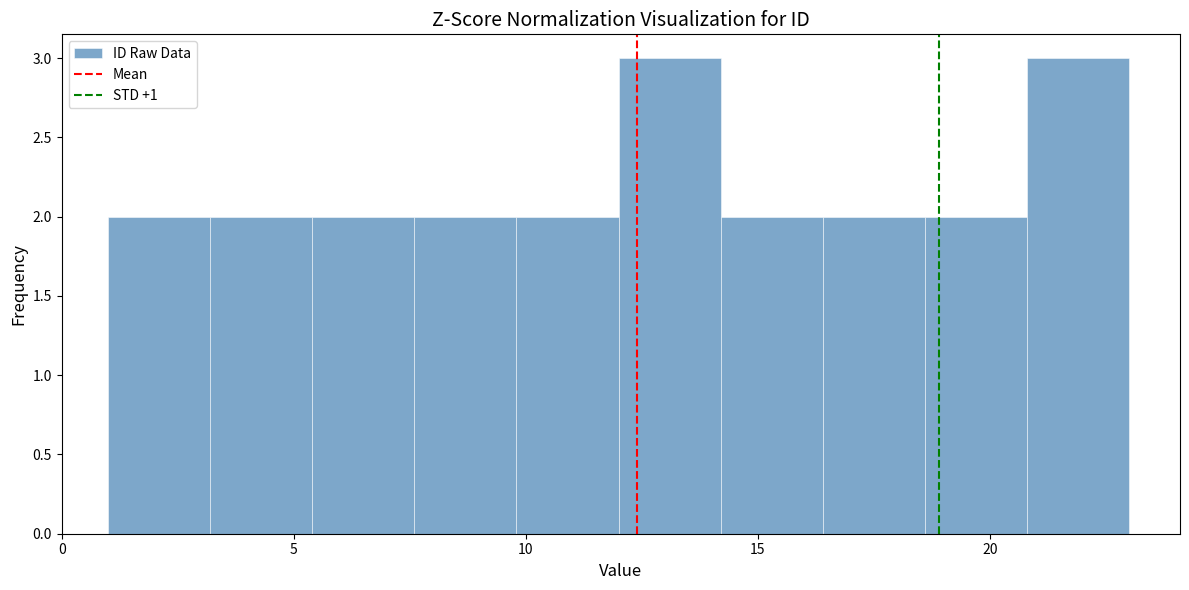

What is the height of the bar covering 7.6 to 9.8 on the x-axis? Neither the bar edges nor the heights are printed on the chart, so give them approximately, as read against the axes.

2